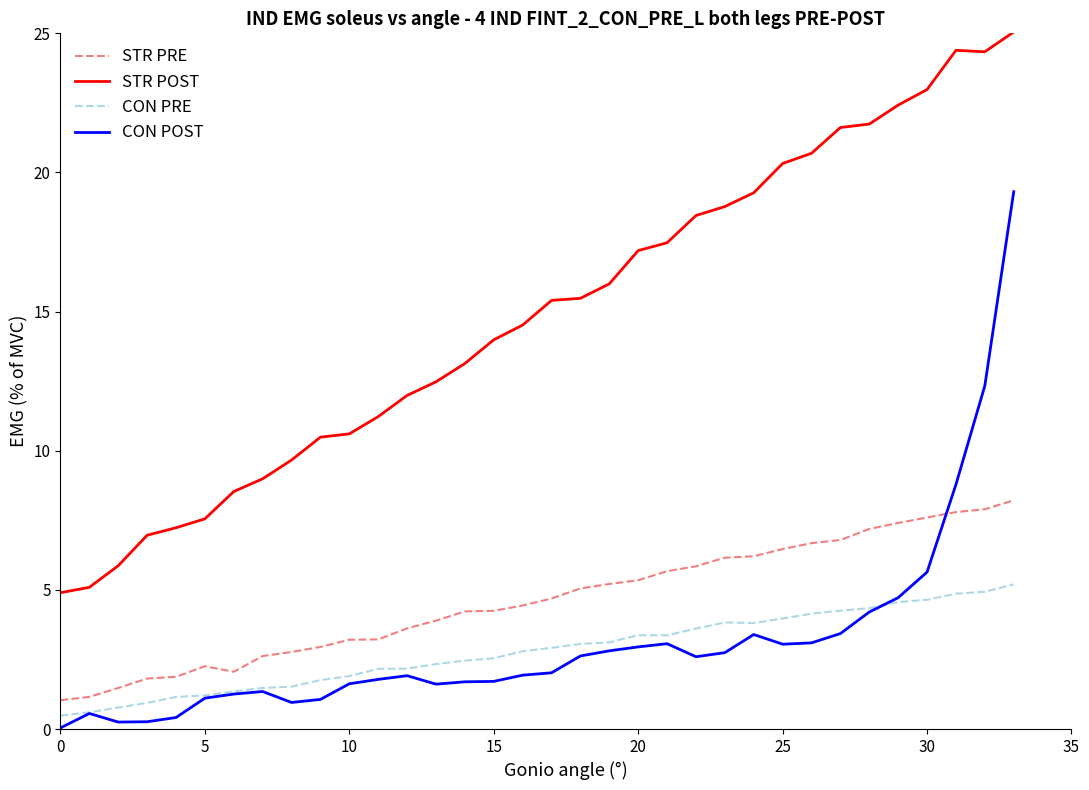

True or false: STR POST and STR PRE cross at least once.

False